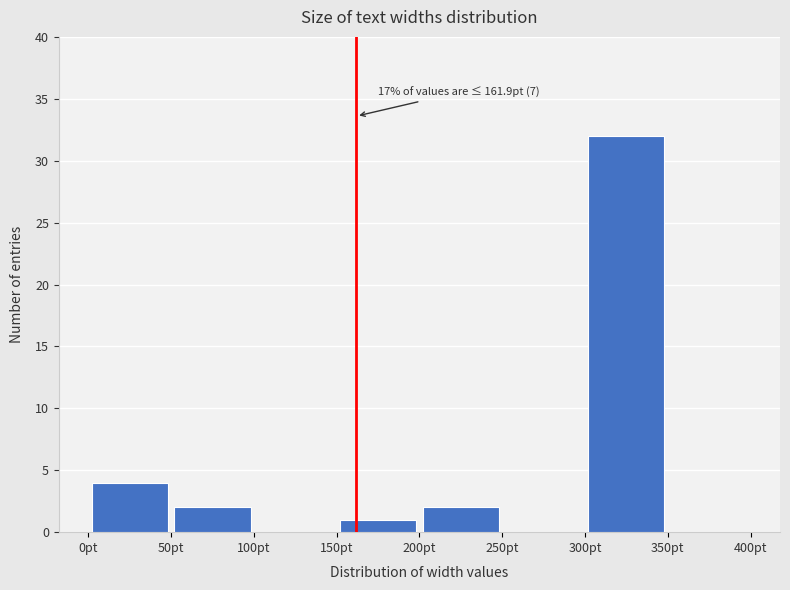

Which range on the x-axis has the tallest bar?

300 to 350